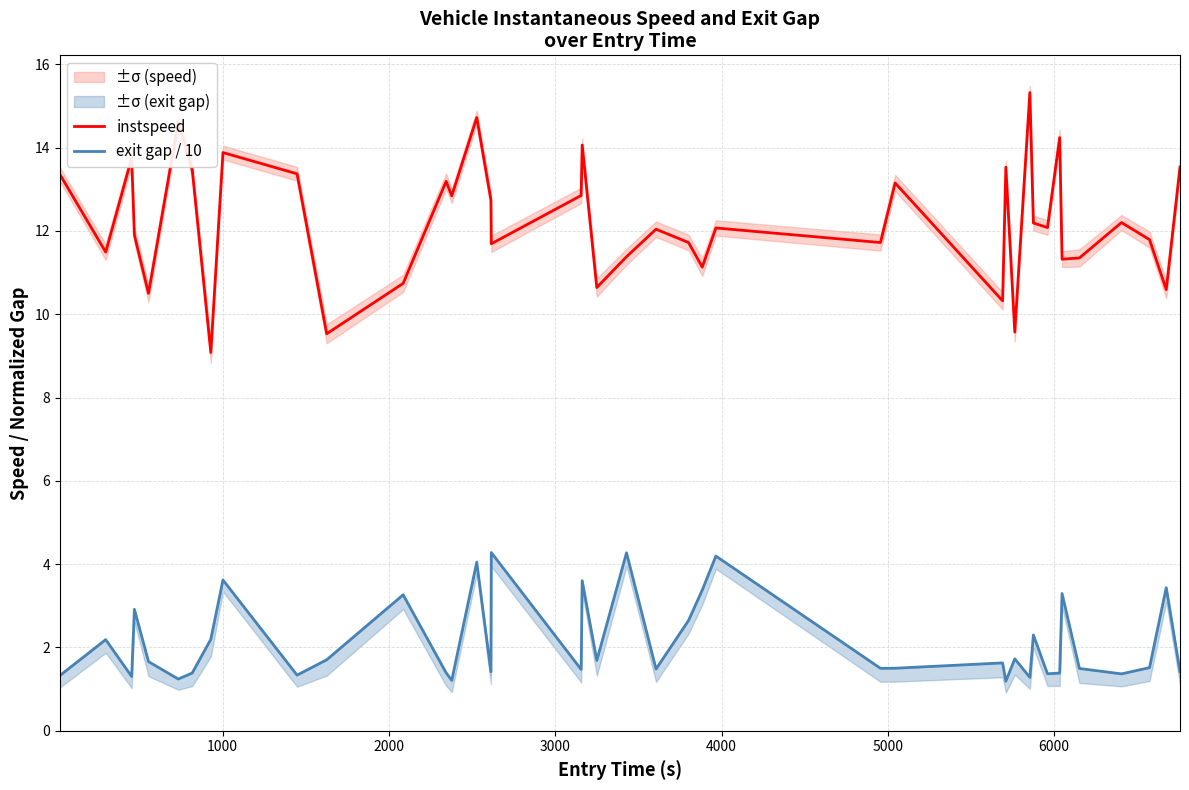

What is the minimum value for instspeed?

9.1